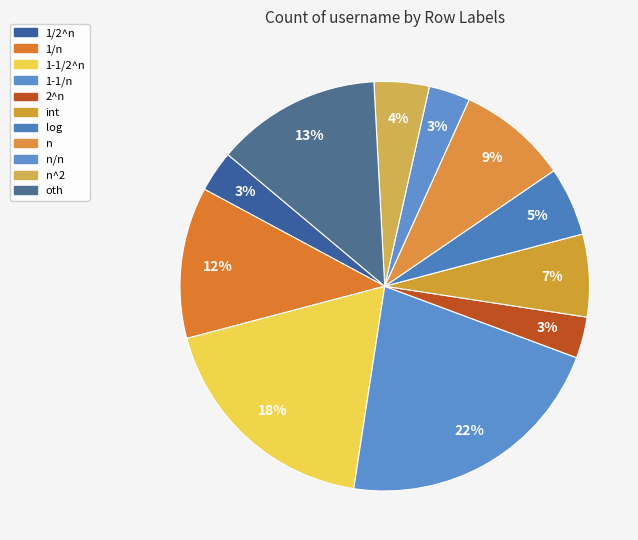

Count the number of slices in the pie.

11